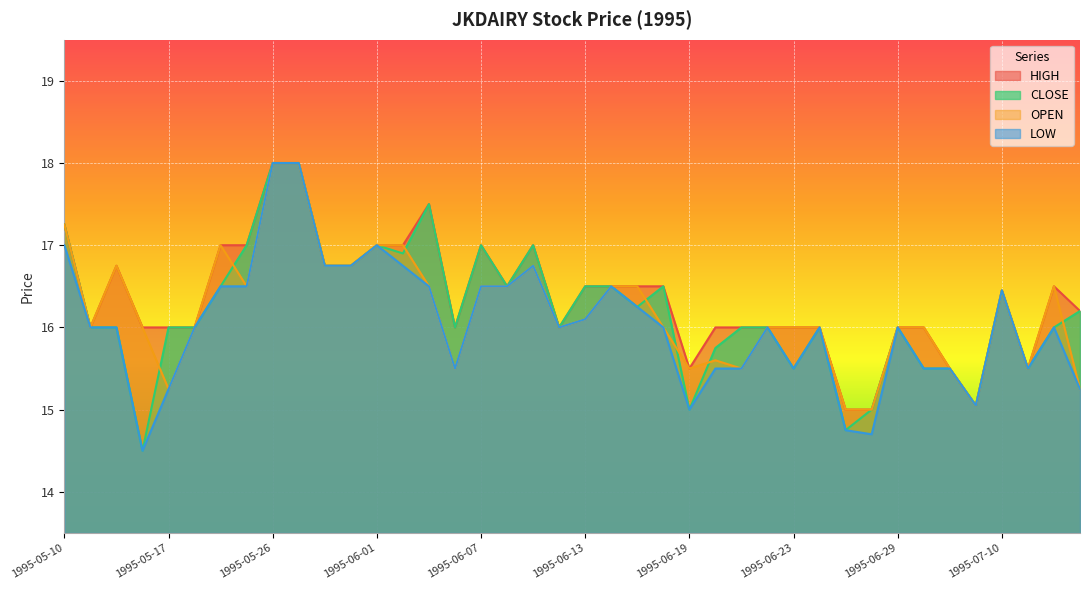

What is the approximate value of HIGH at 1995-06-26?

16.0